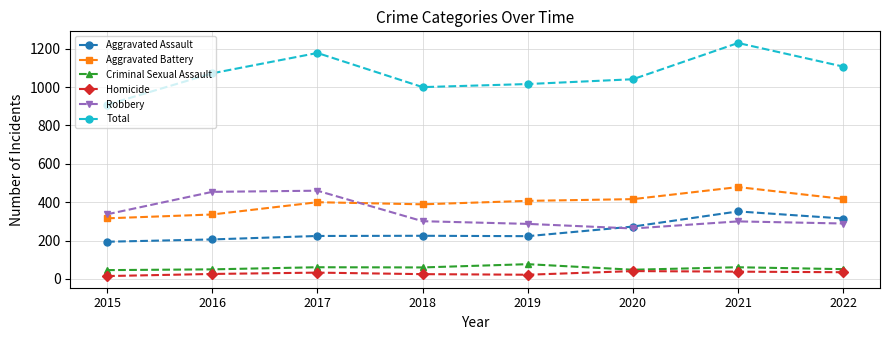

True or false: Criminal Sexual Assault and Aggravated Assault cross at least once.

False